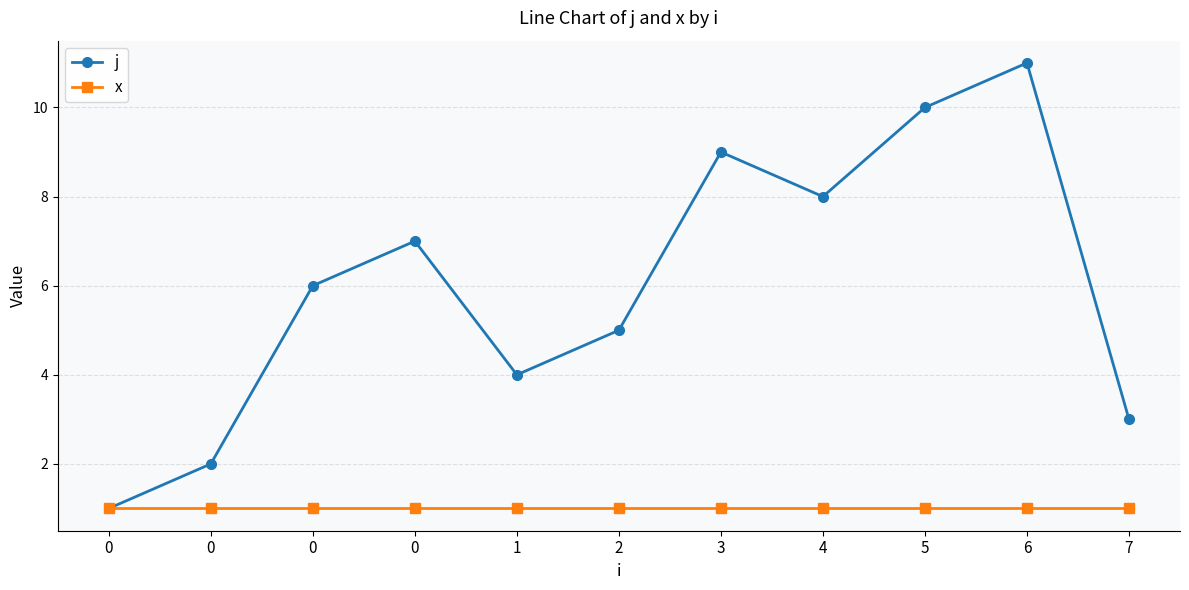

What is the total value across all series at 5?

11